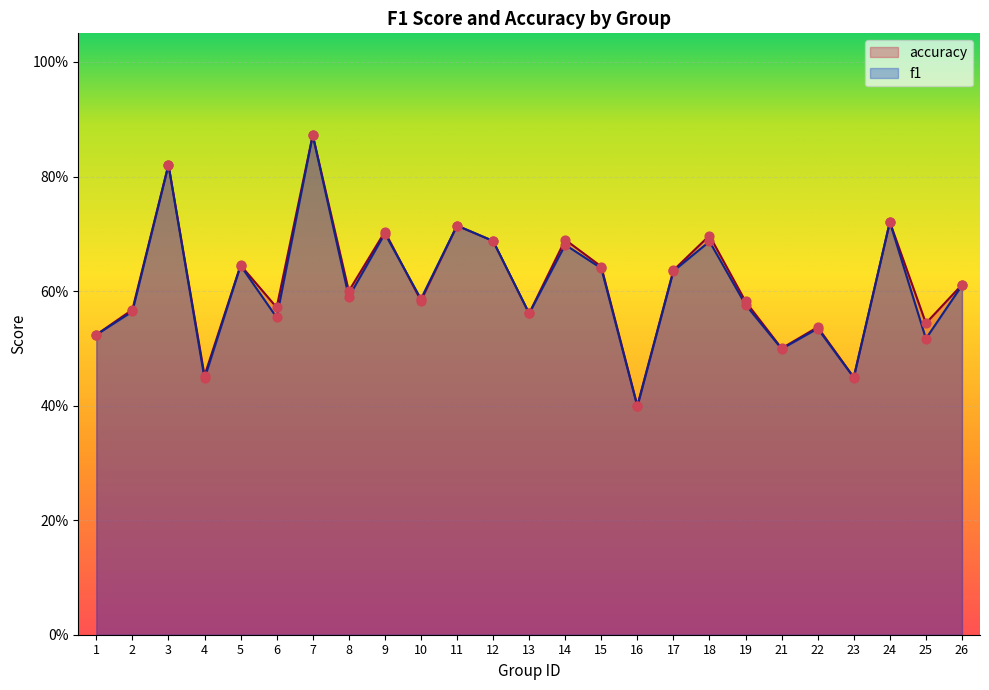

Which series has the largest total across all categories?

accuracy